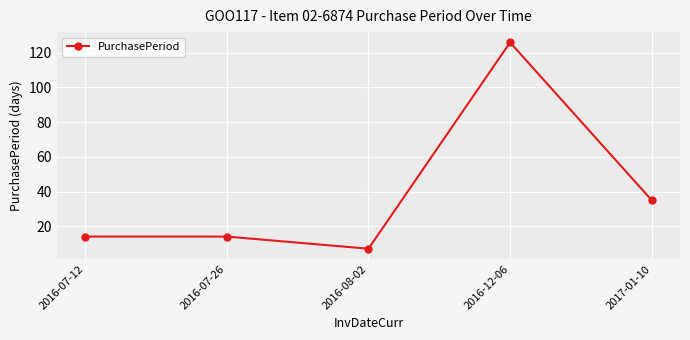

Reading left to right, what are all the values shown in this chart?

2016-07-12=14	2016-07-26=14	2016-08-02=7	2016-12-06=126	2017-01-10=35